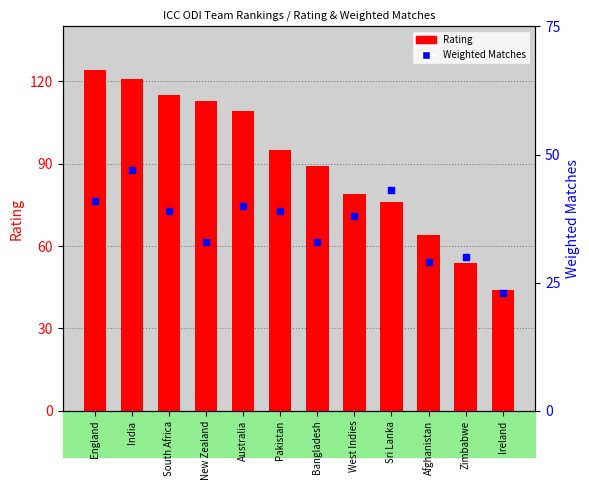

What are all the series names shown in the legend?

Rating, Weighted Matches